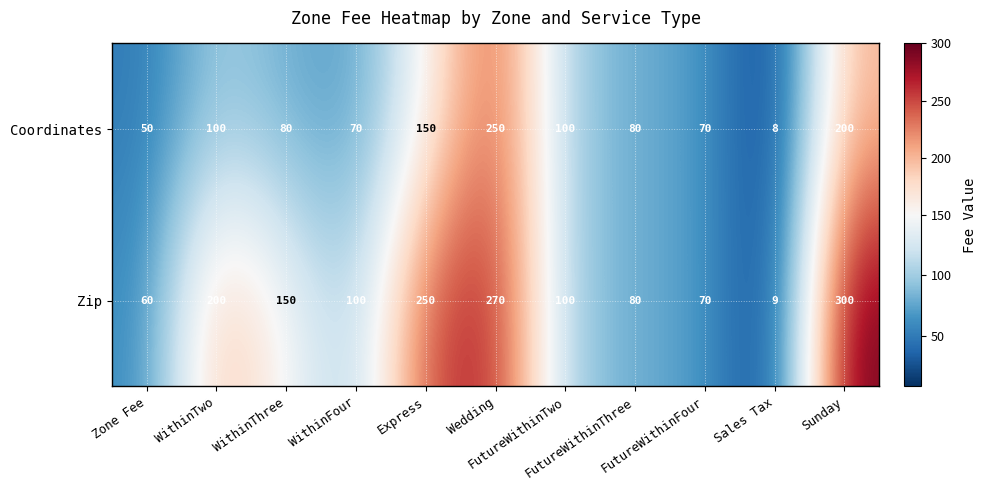

What is the spread (max minus min) of values at Sales Tax?

1